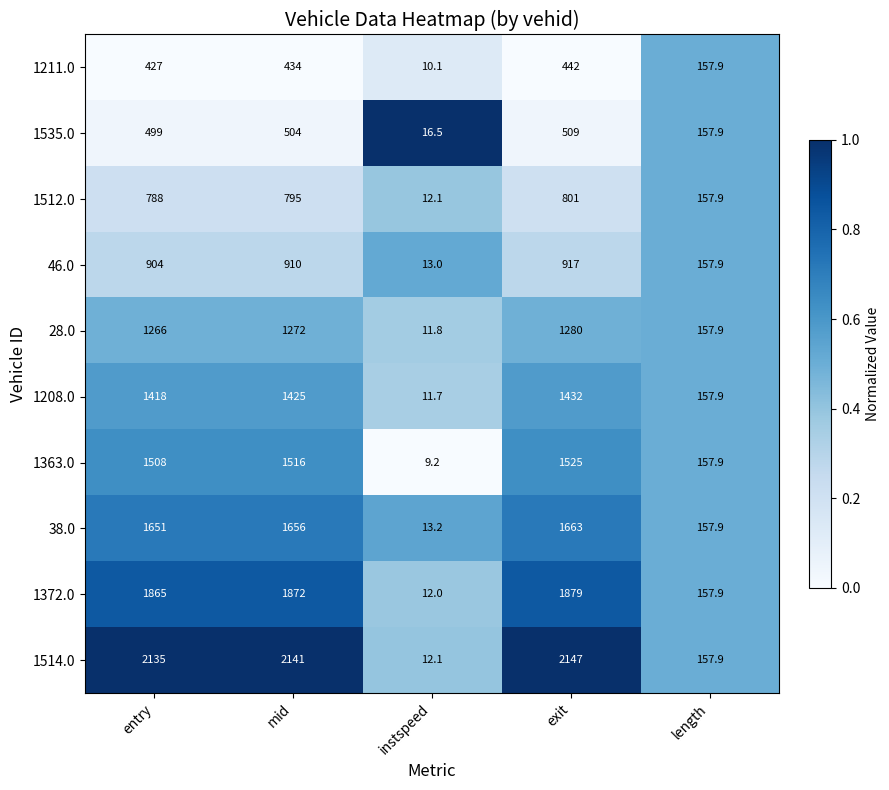

Read the 1512.0 value at mid.

795.0